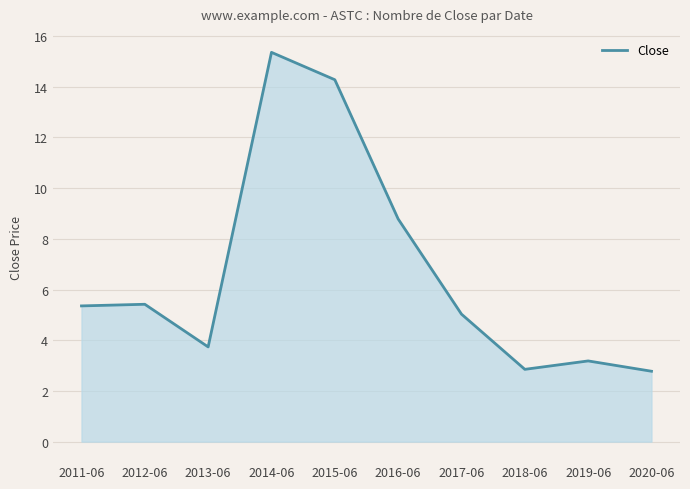

Is it true that the value at 2020-06 is 2.8?

True